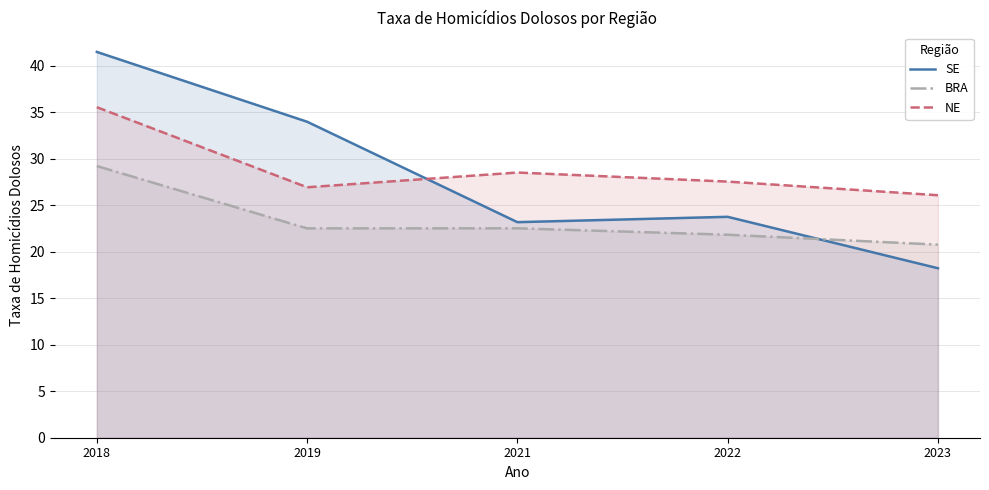

Reading left to right, transcribe all the data shown in this chart.

SE: 41.5	34.0	23.2	23.8	18.2
BRA: 29.2	22.5	22.5	21.8	20.8
NE: 35.5	26.9	28.5	27.5	26.1